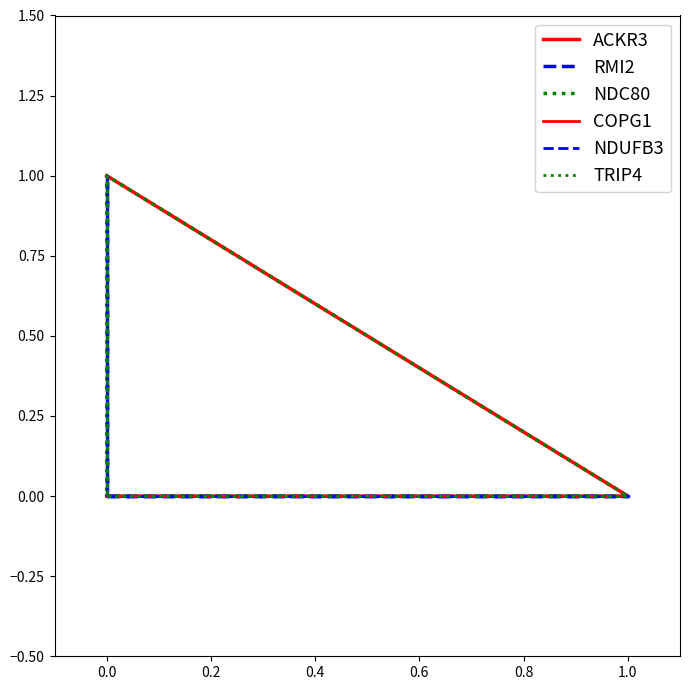

What is the difference between the maximum and second lowest values in the ACKR3 series?

1